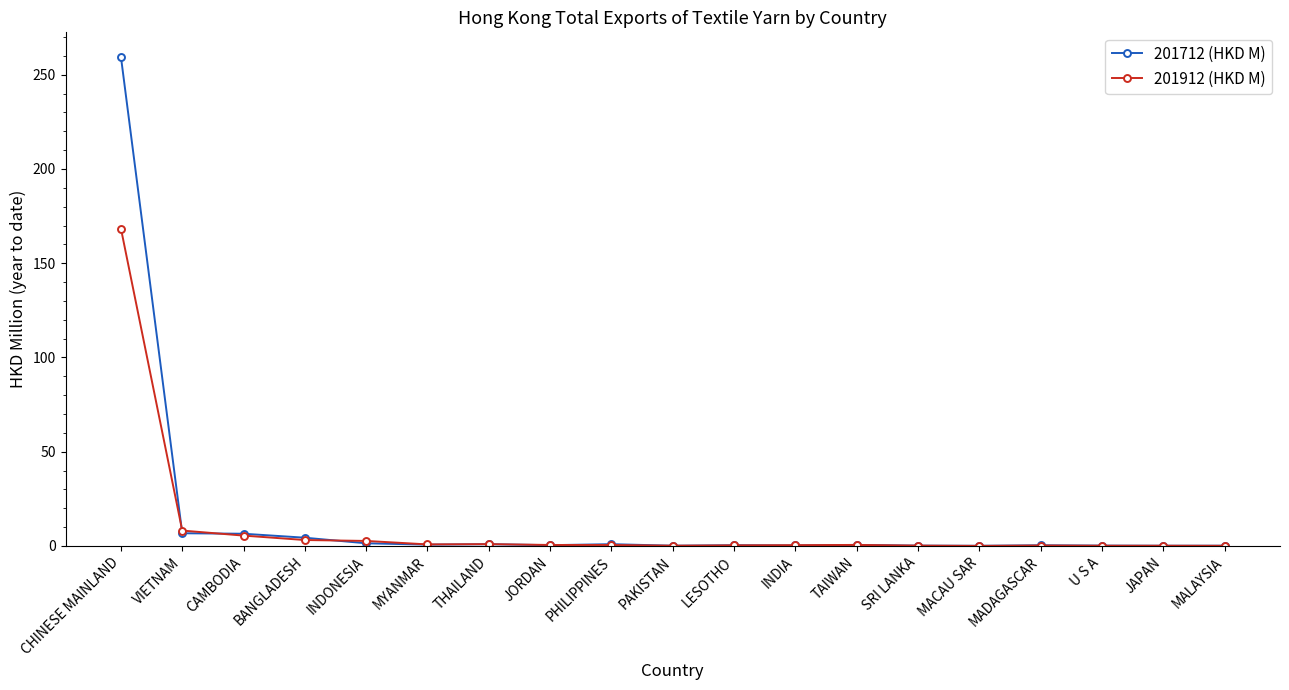

Rank the series by their maximum value, from lowest to highest.

201912 (HKD M), 201712 (HKD M)